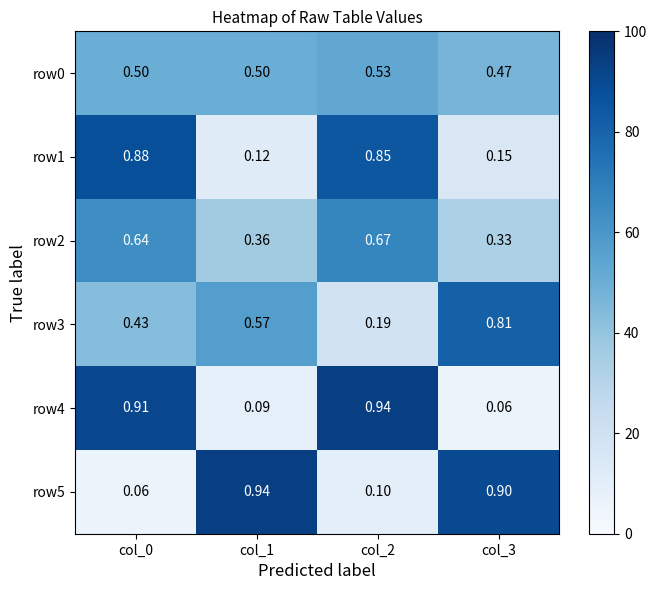

Is the value of row3 at col_1 greater than the value of row0 at col_3?

Yes